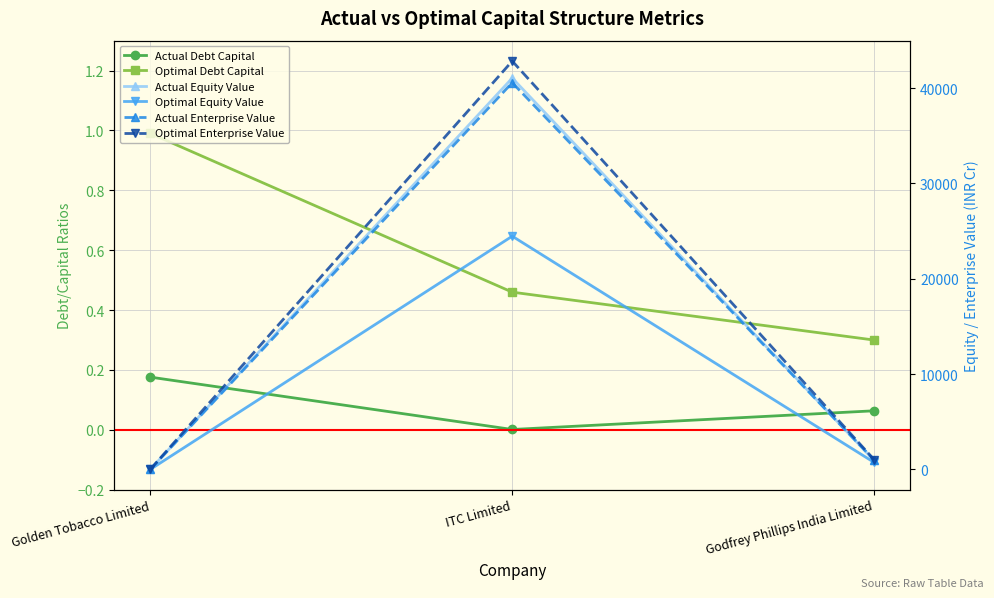

Reading right to left, transcribe all the data shown in this chart.

Actual Debt Capital: 0.1	0.0	0.2
Optimal Debt Capital: 0.3	0.5	1.0
Actual Equity Value: 930.6	41051.4	6.8
Optimal Equity Value: 728.4	24460.7	0.4
Actual Enterprise Value: 987.3	40567.9	7.5
Optimal Enterprise Value: 1020.0	42832.5	7.9